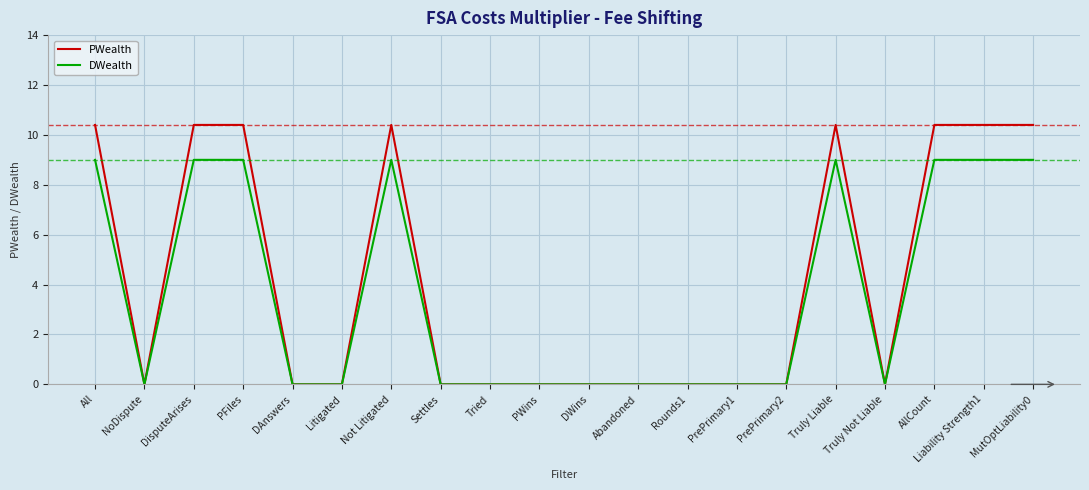

What is the difference between the maximum and second lowest values in the PWealth series?

10.4